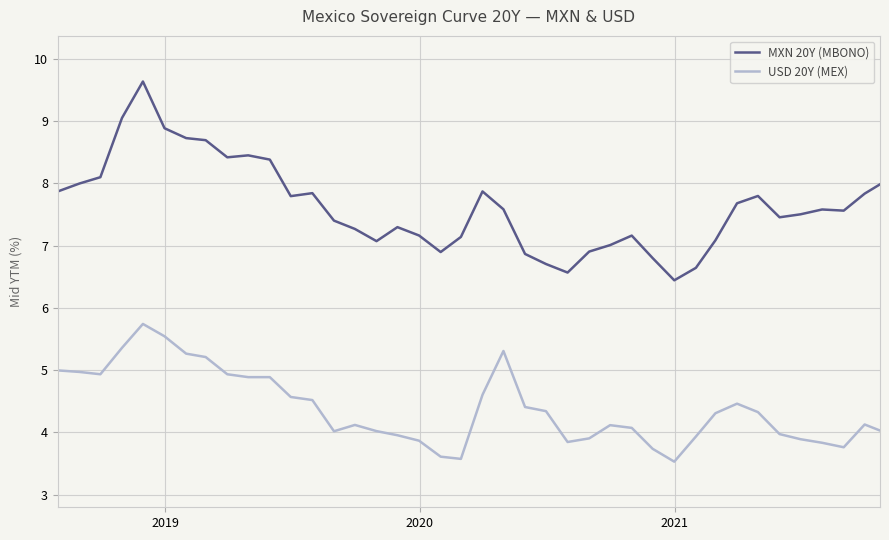

True or false: USD 20Y (MEX) and MXN 20Y (MBONO) intersect in this chart.

False